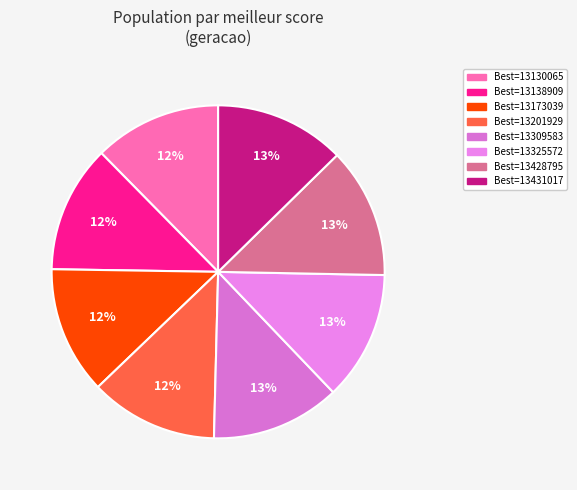

How many segments does this pie chart have?

8